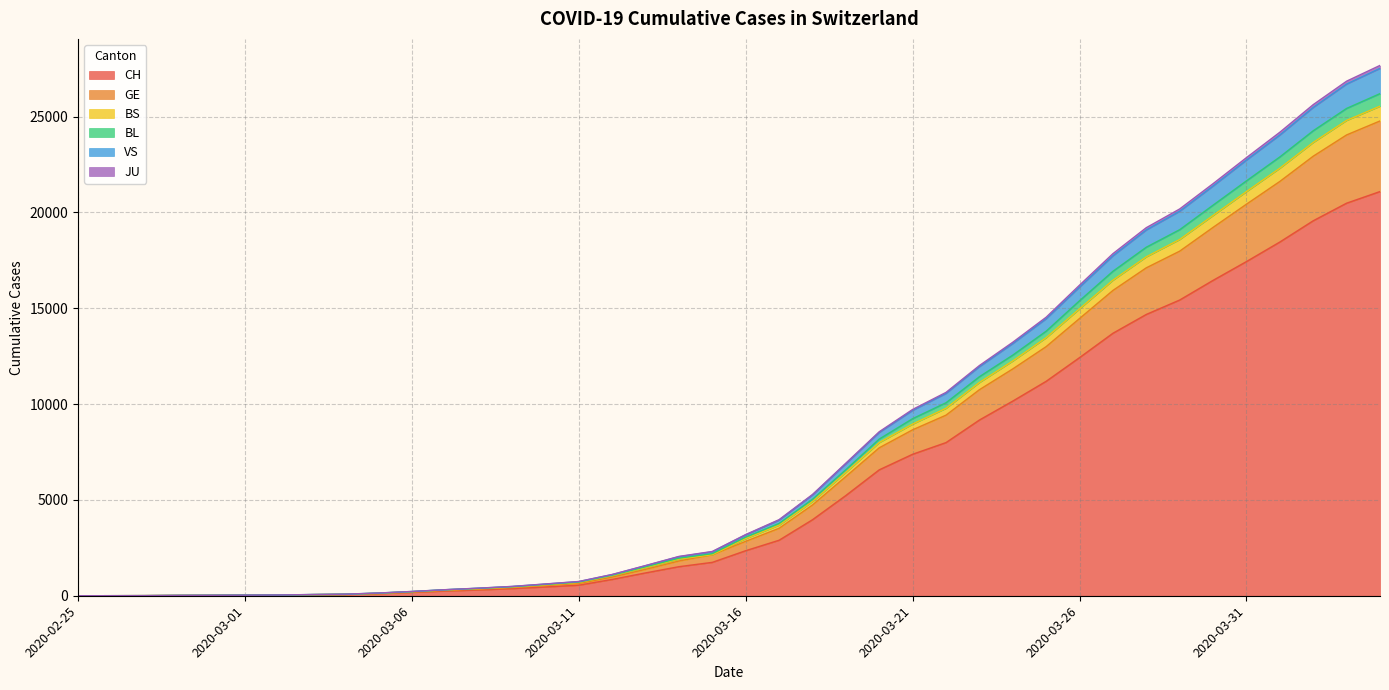

What position from the left is 2020-02-25?

1